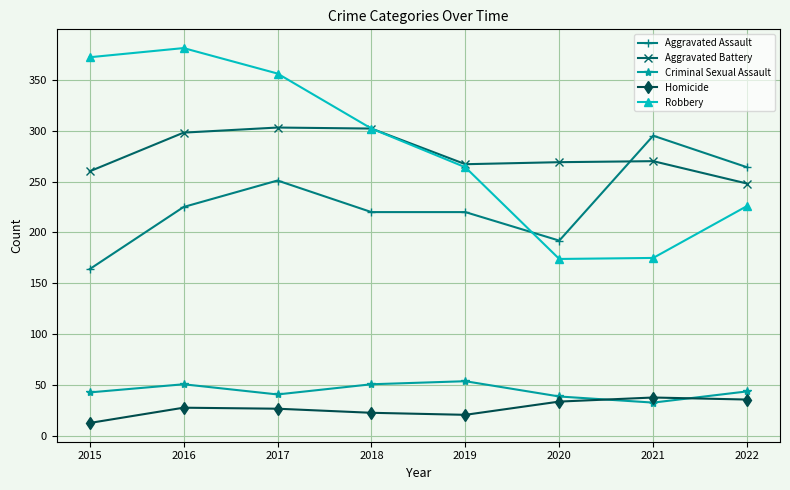

Which series changed the most between 2017 and 2019?

Robbery